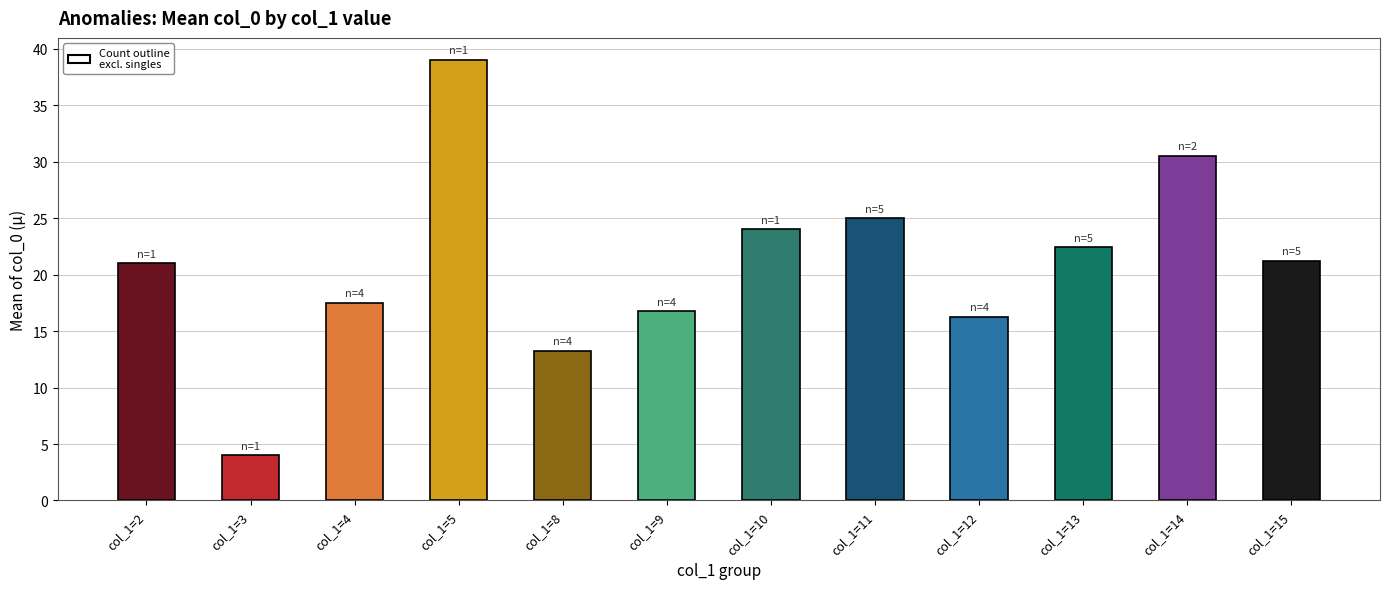

Between col_1=15 and col_1=3, which is larger?

col_1=15